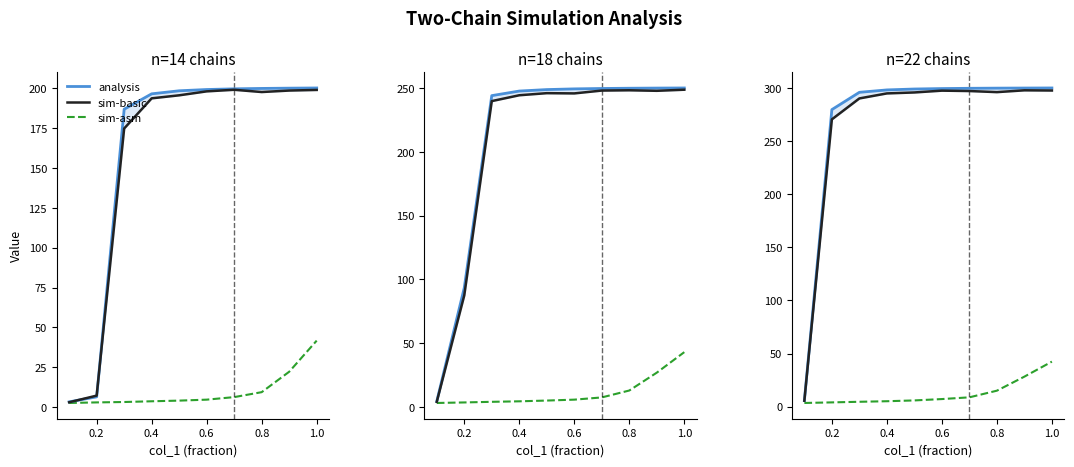

True or false: sim-basic has a value of 297.5 at 0.6.

True